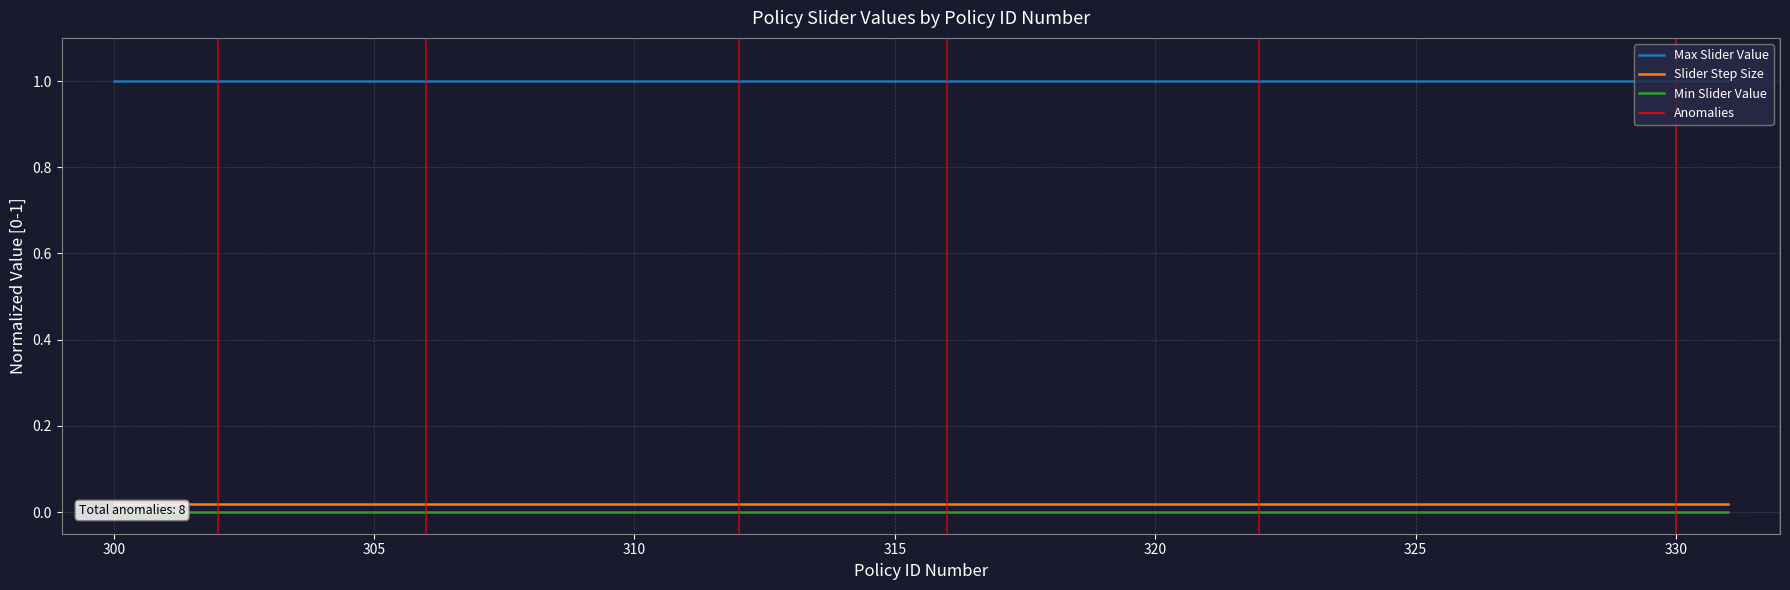

Reading left to right, extract all data points from this chart.

Max Slider Value: 1.0	1.0	1.0	1.0	1.0	1.0	1.0	1.0	1.0	1.0	1.0	1.0	1.0	1.0	1.0	1.0	1.0	1.0	1.0	1.0
Slider Step Size: 0.0	0.0	0.0	0.0	0.0	0.0	0.0	0.0	0.0	0.0	0.0	0.0	0.0	0.0	0.0	0.0	0.0	0.0	0.0	0.0
Min Slider Value: 0.0	0.0	0.0	0.0	0.0	0.0	0.0	0.0	0.0	0.0	0.0	0.0	0.0	0.0	0.0	0.0	0.0	0.0	0.0	0.0